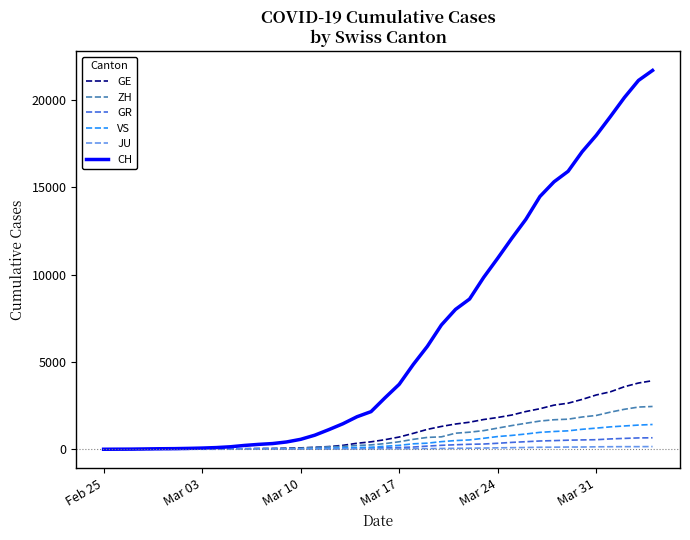

Which series has the largest range (max minus min)?

CH